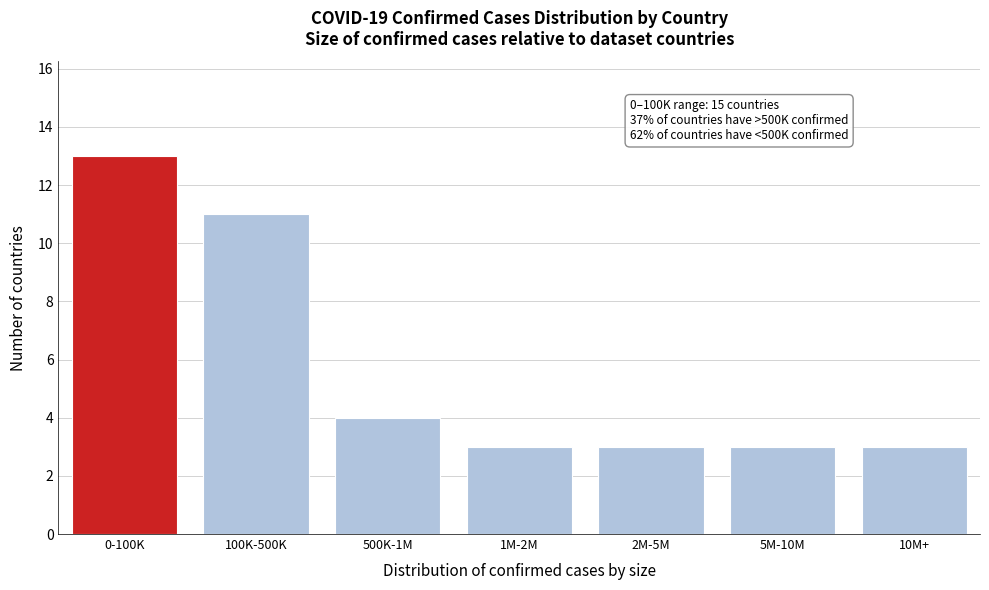

Reading right to left, transcribe all the data shown in this chart.

3	3	3	3	4	11	13